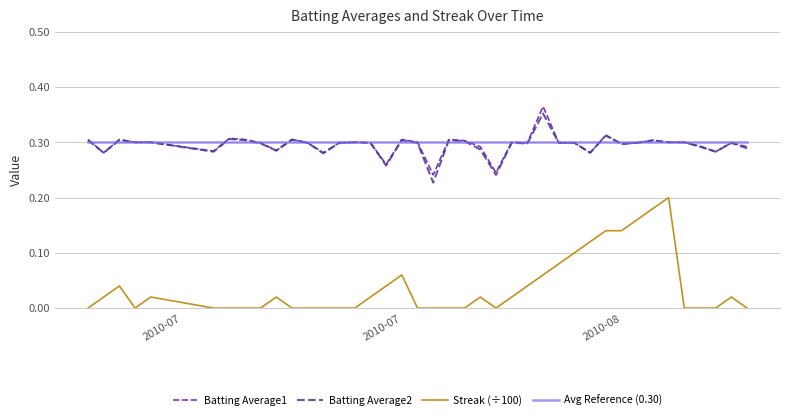

Which series has the largest range (max minus min)?

Streak (÷100)